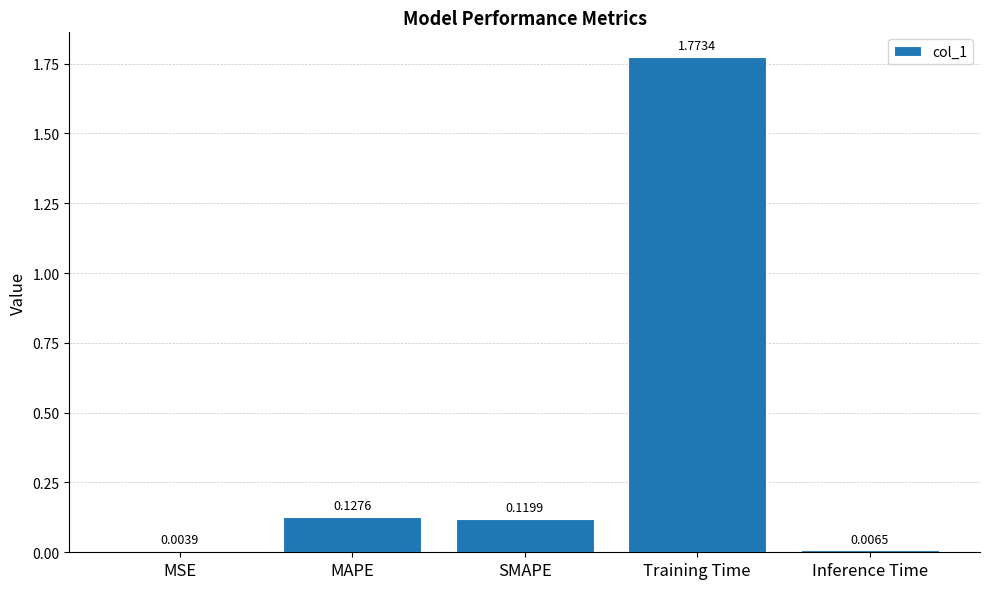

Are the bars grouped side by side (vs. stacked)?

No